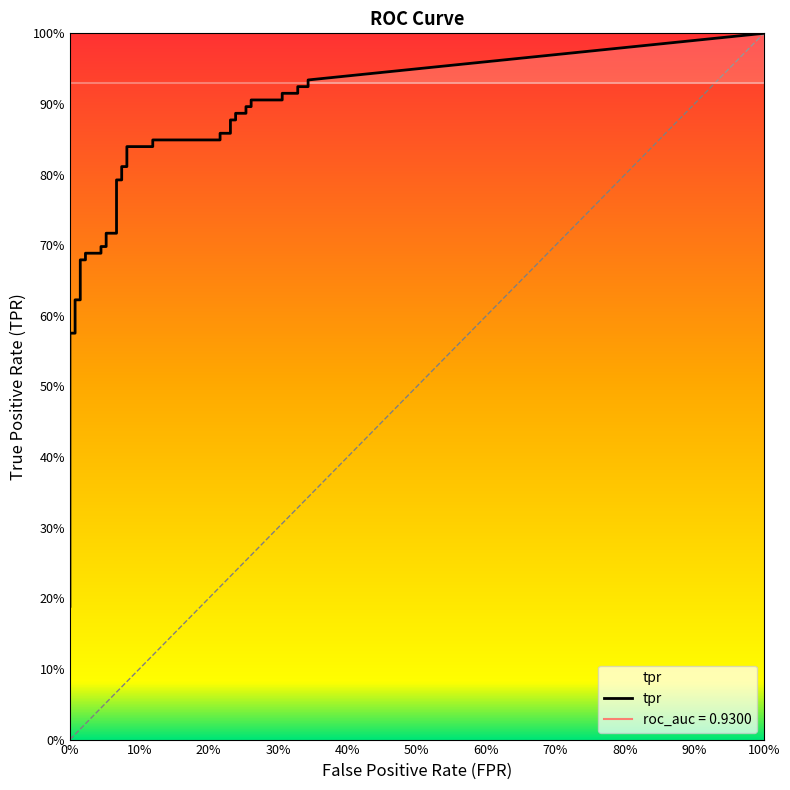

Does the chart have visible grid lines?

No